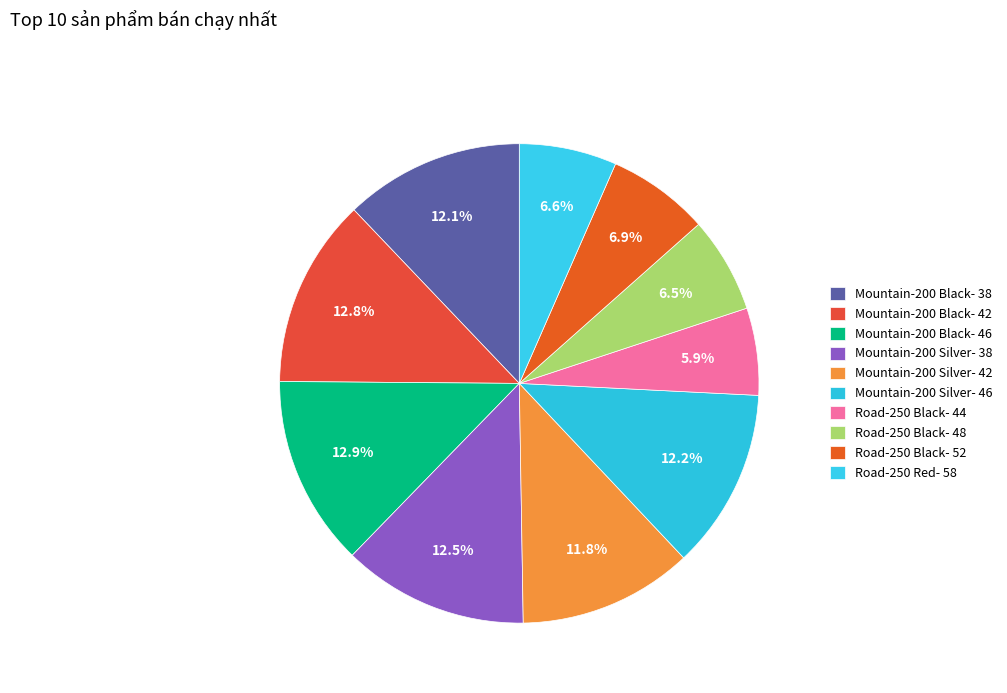

To the nearest percent, what percentage of the pie is Mountain-200 Black- 42?

13%